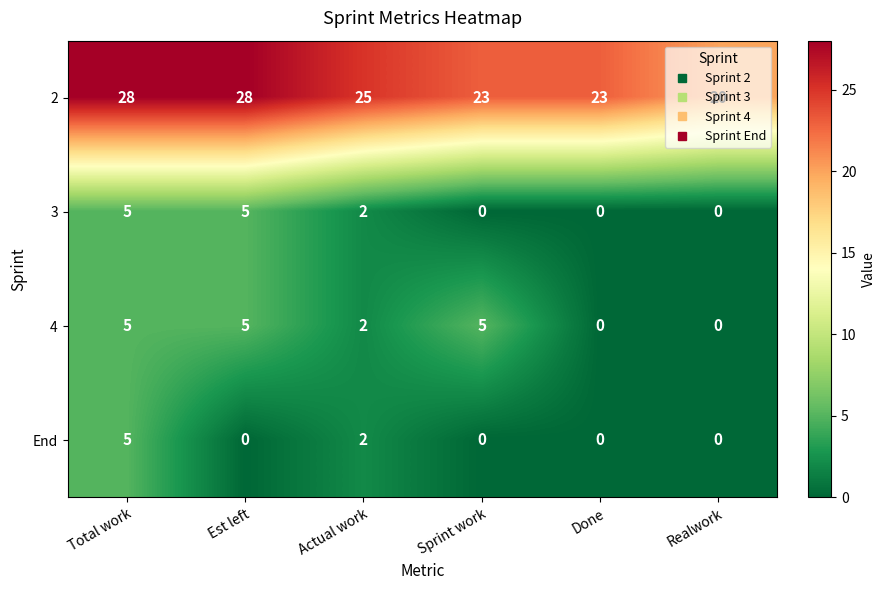

Is it true that 3 equals -2 at Done?

False